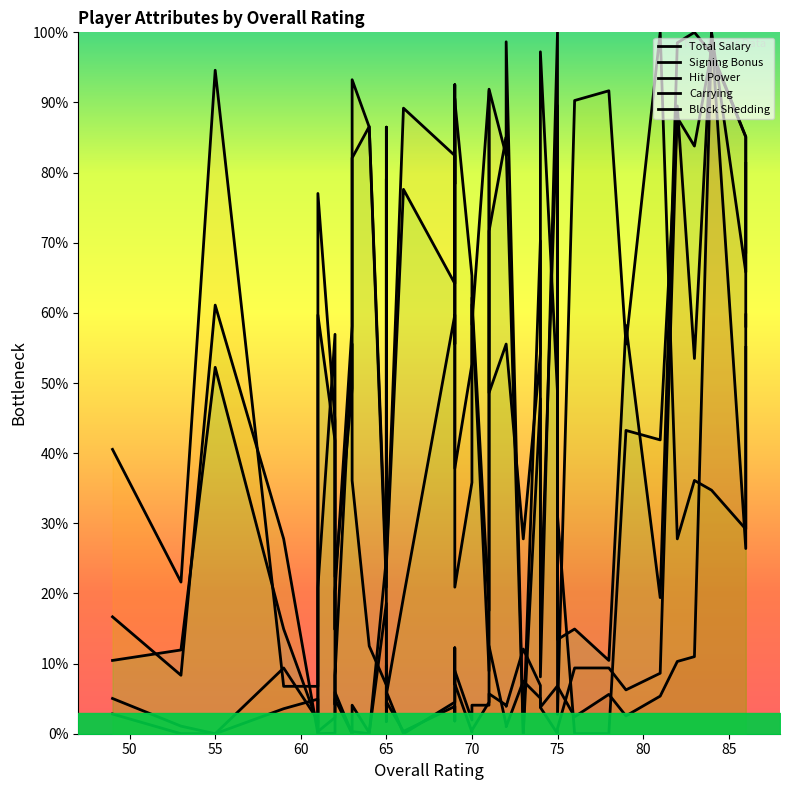

What is the difference between the maximum and minimum values in the Hit Power series?

100.0